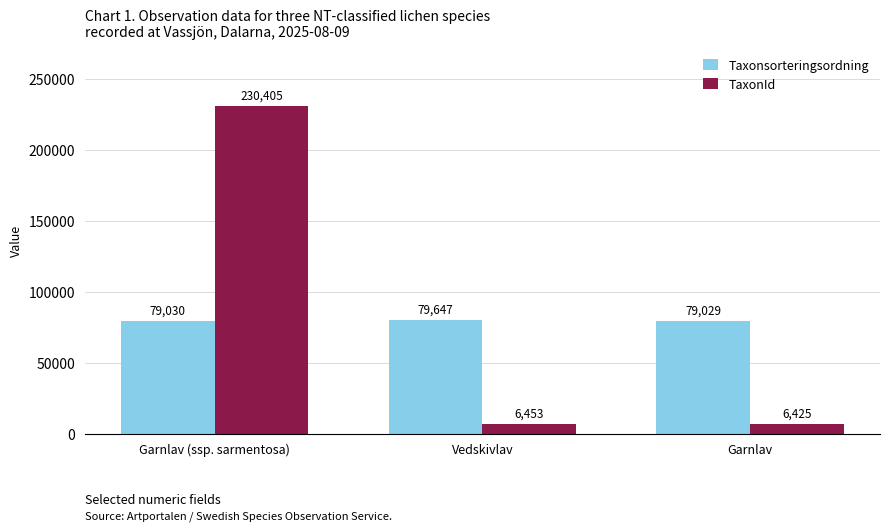

What is the average value of the Taxonsorteringsordning series?

79235